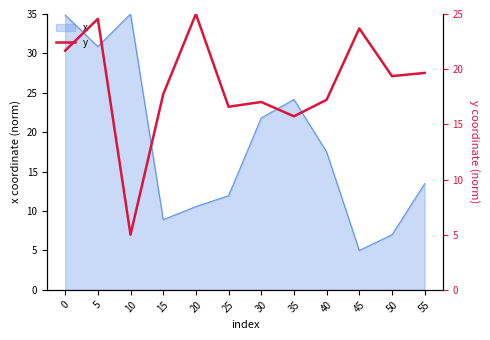

True or false: the data shows 6.8 at 25.

False